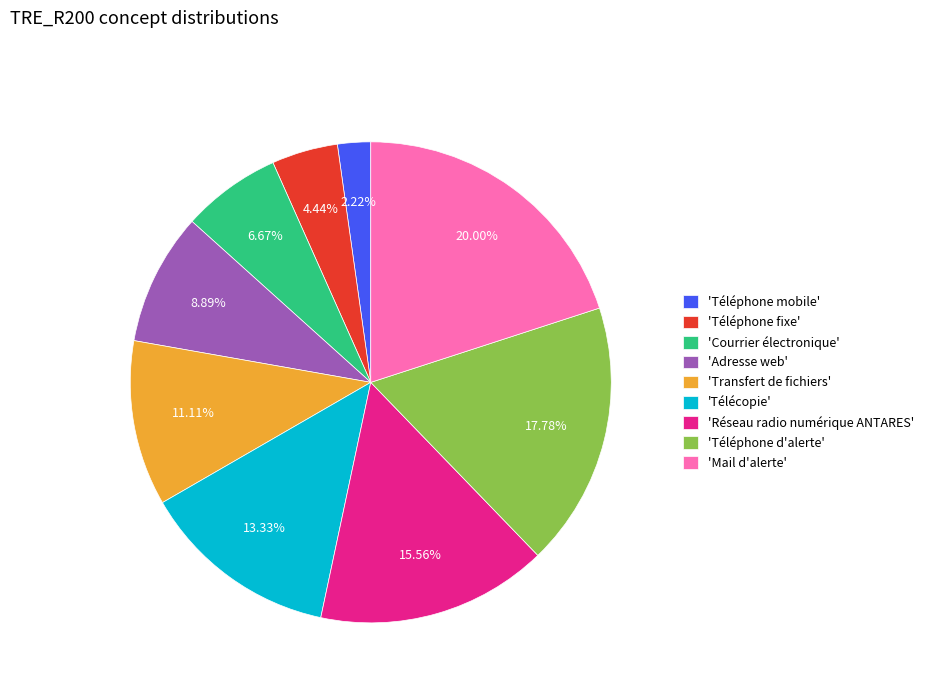

Does any single category account for the majority?

No